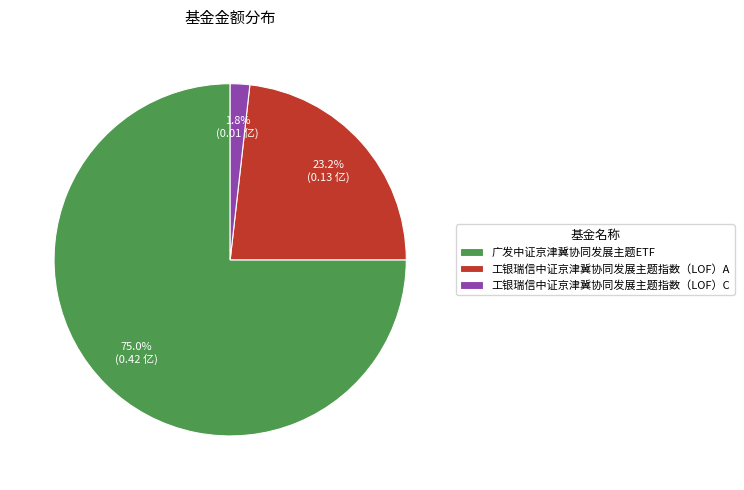

Do 工银瑞信中证京津冀协同发展主题指数（LOF）C and 工银瑞信中证京津冀协同发展主题指数（LOF）A together represent more than half of the pie?

No